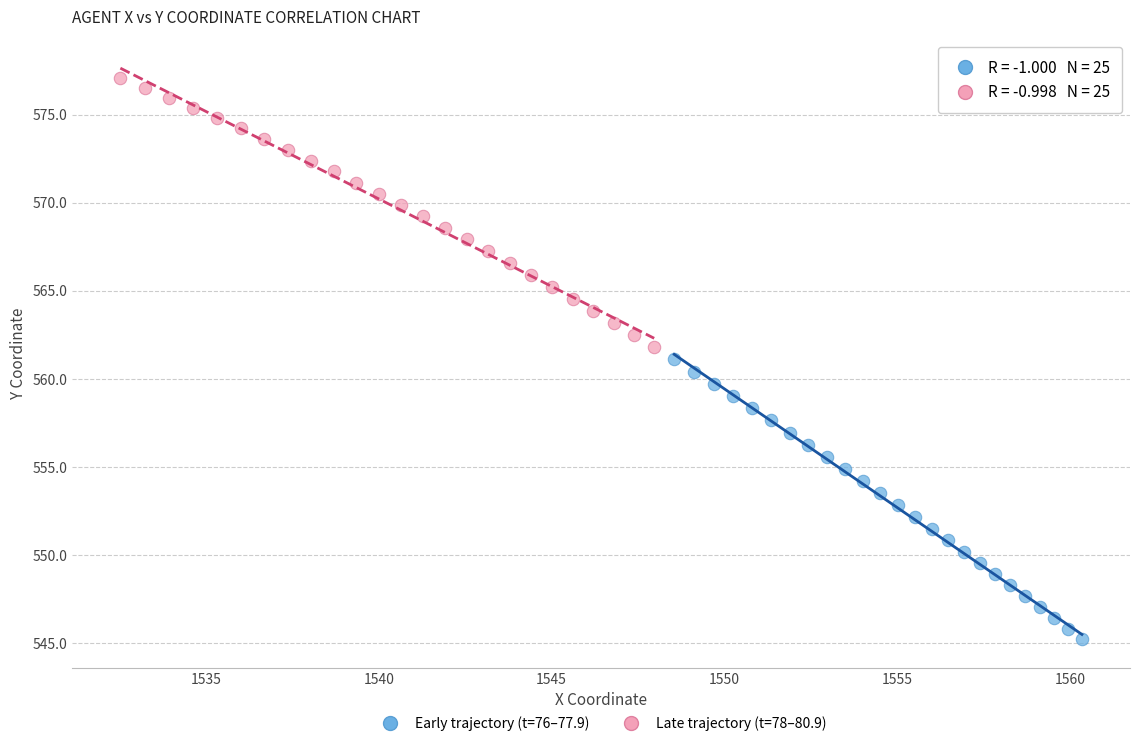

Which series reaches the minimum Y coordinate?

Early trajectory (t=76–77.9)